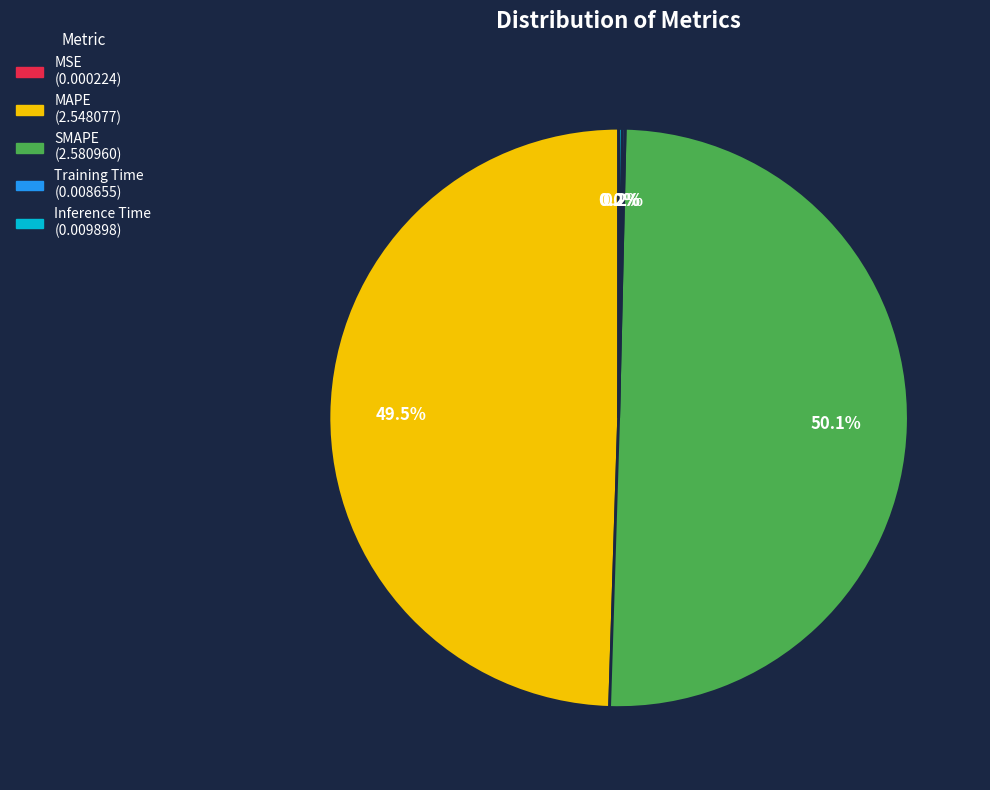

The SMAPE slice represents 50% of the pie. True or false?

True